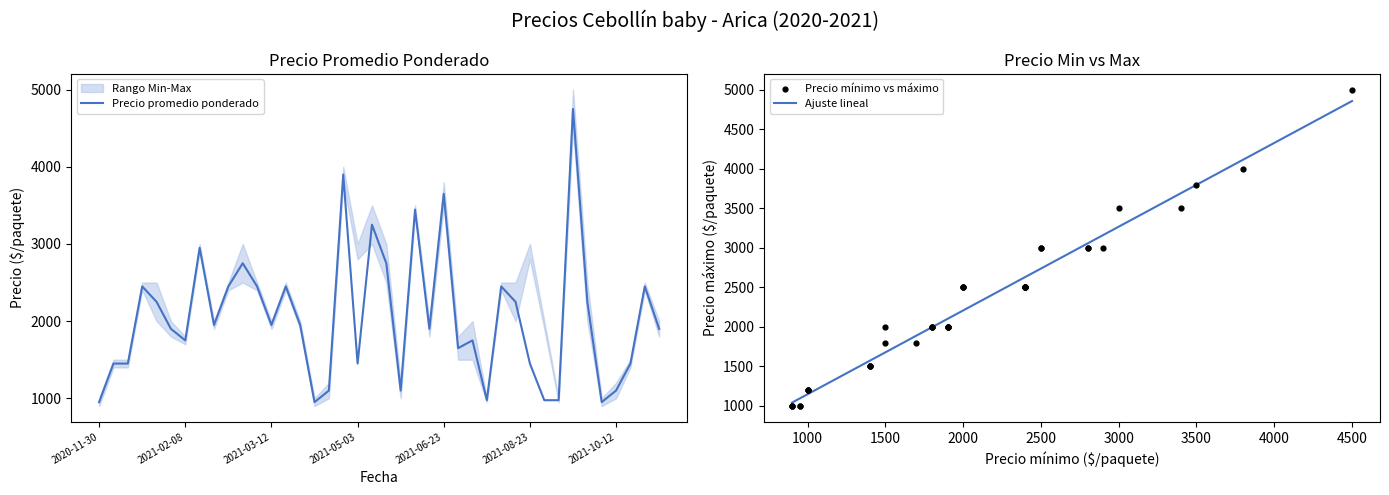

What is the highest value of the Precio promedio ponderado series?

4750